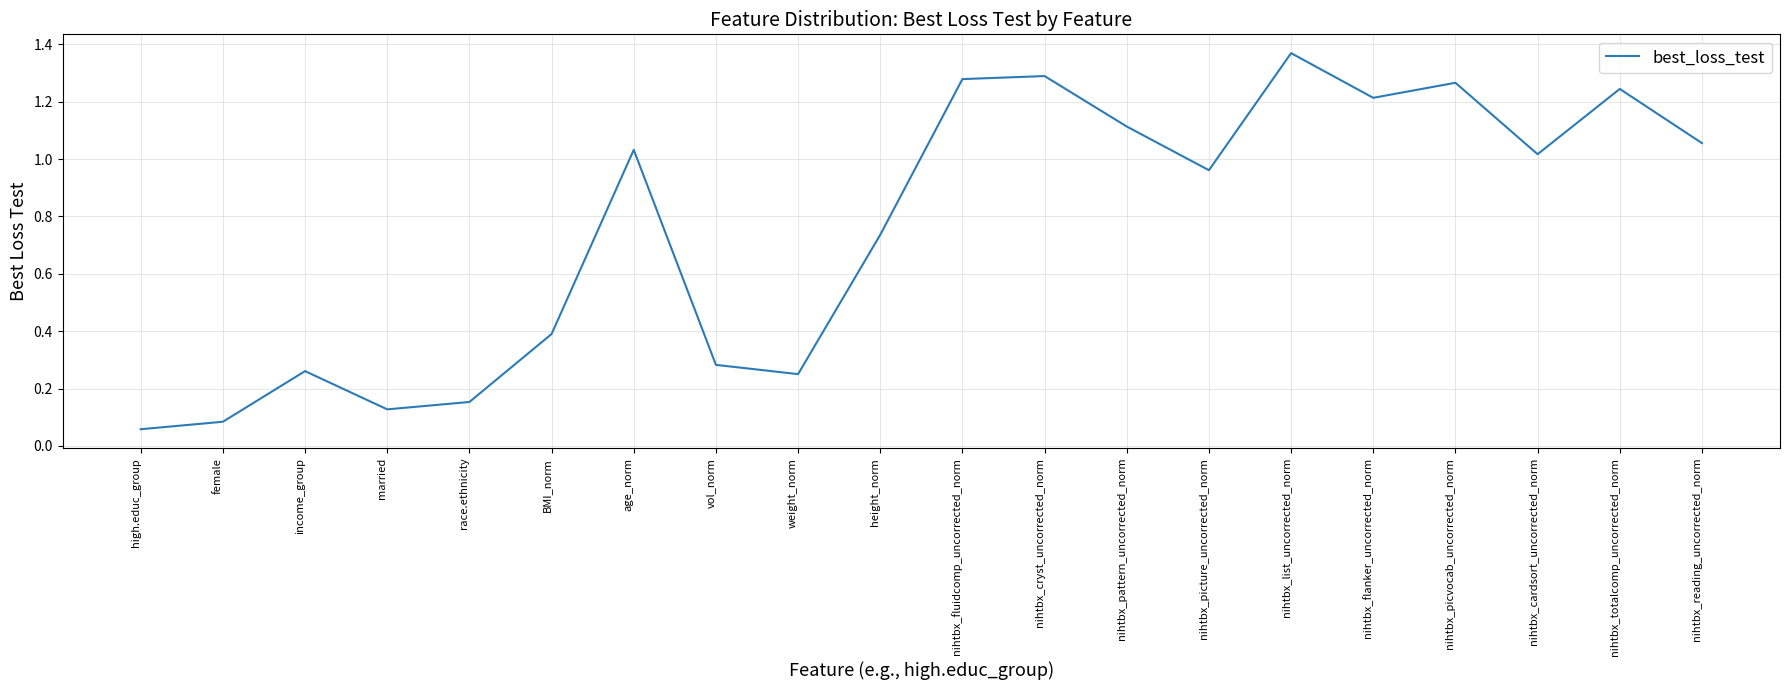

Which category has the highest value across all series?

nihtbx_list_uncorrected_norm